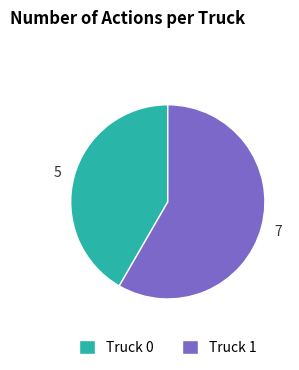

Rank the categories by value from lowest to highest.

Truck 0, Truck 1